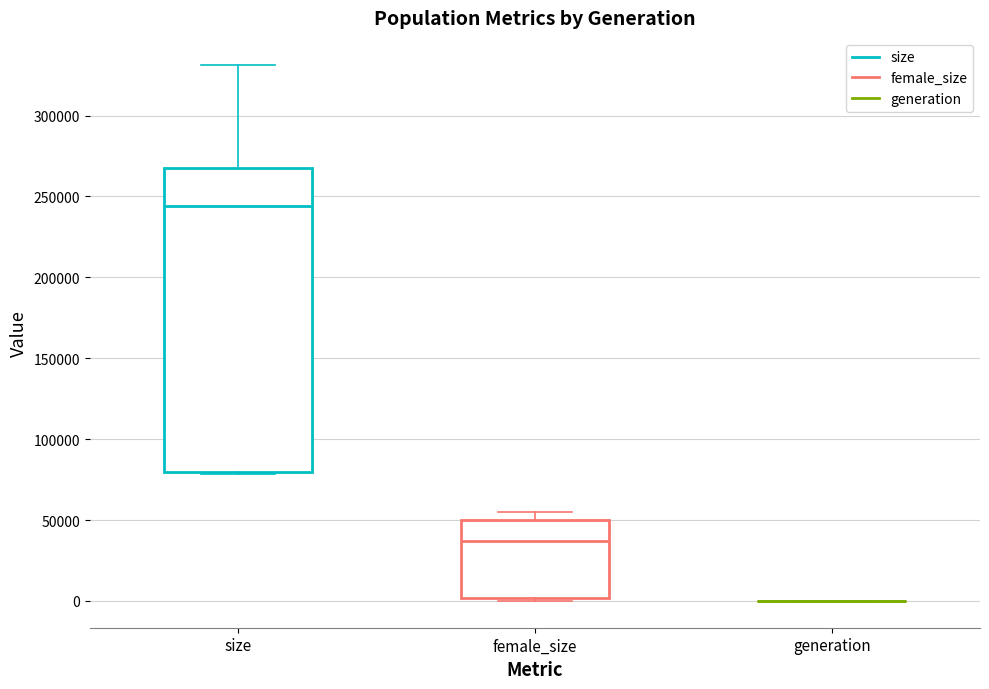

Reading left to right, transcribe this box plot: for each box, give where its median line is, the range the box spans, and where its two whiskers end, as read against the y-axis. The values are not printed on the chart, so give them approximately, as read against the axis.

size: median 245000, box 80000 to 270000, whiskers 80000 to 330000
female_size: median 35000, box 0 to 50000, whiskers 0 (just below the box's lower edge) to 55000
generation: box collapsed to a line at 0, whiskers 0 to 0